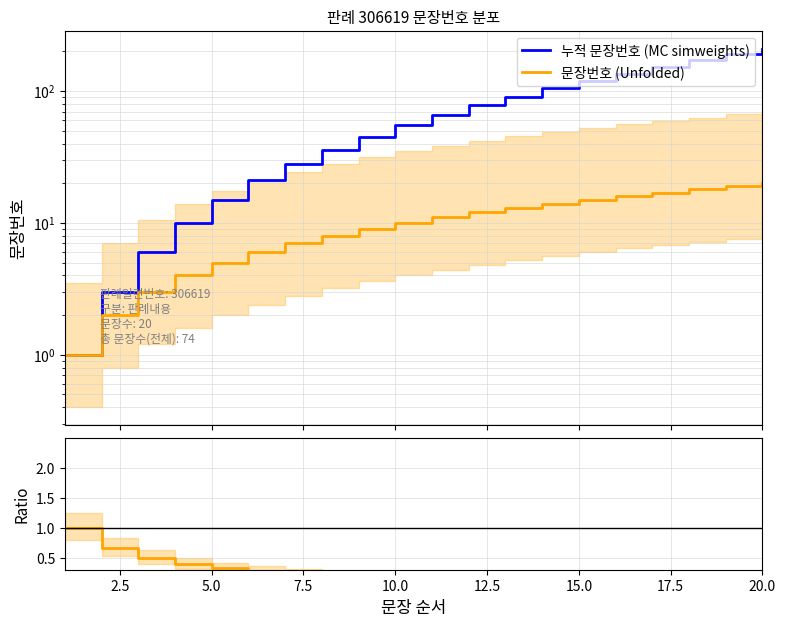

What is the value of the 누적 문장번호 (MC simweights) point at the 4th from the left?

10.0